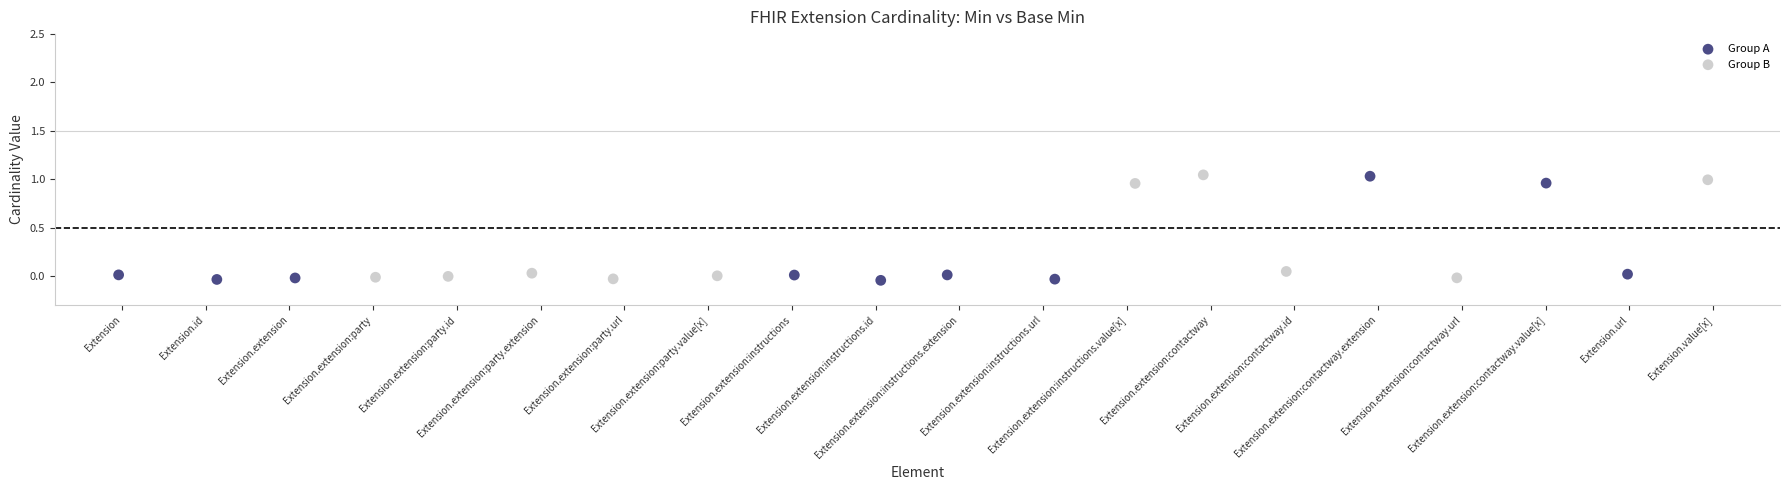

What are all the series names shown in the legend?

Group A, Group B